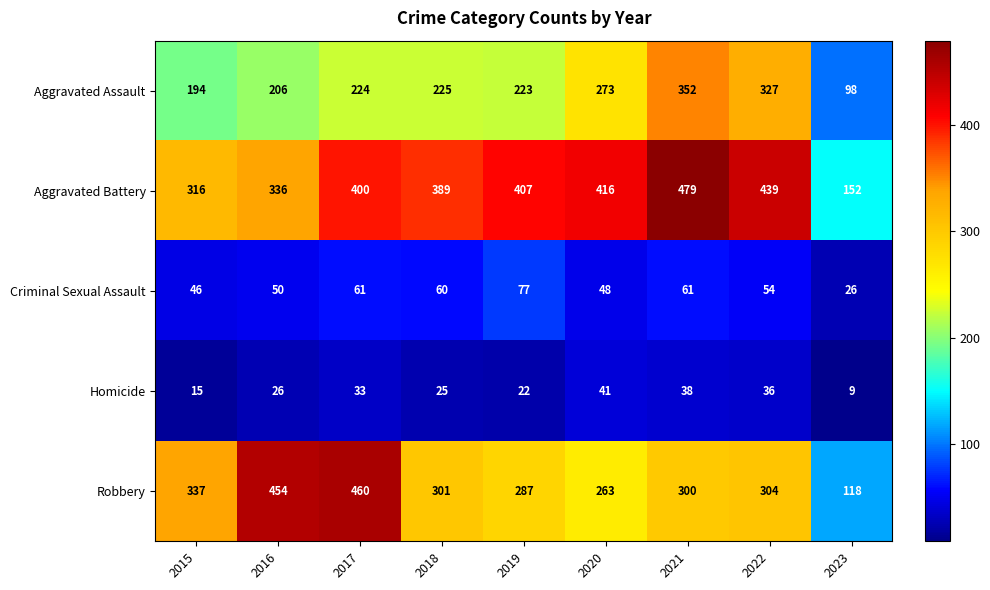

What is the sum of all Robbery values?

2824